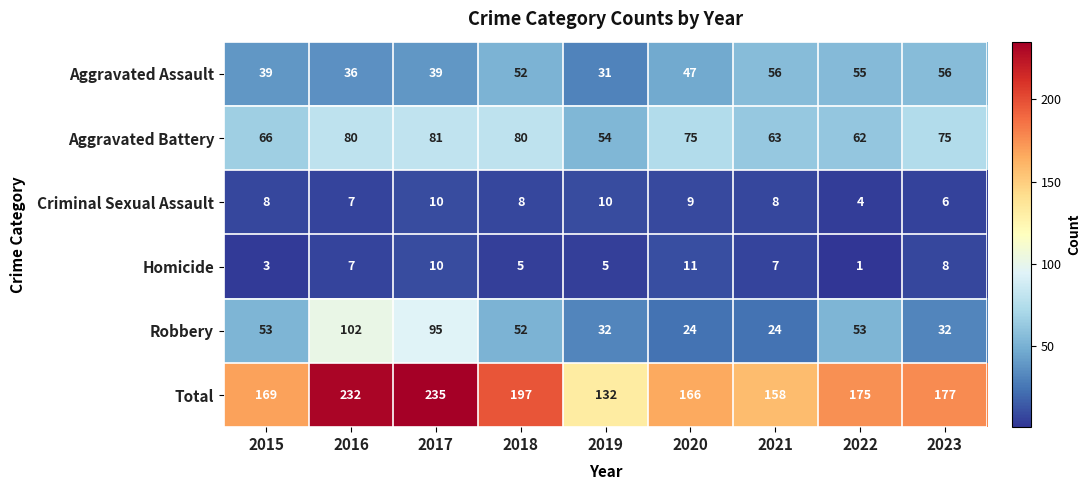

What is the smallest value displayed?

1